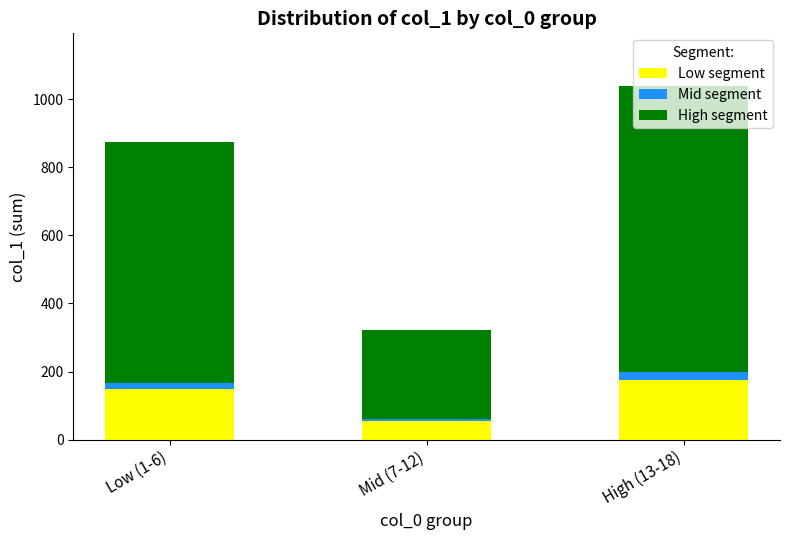

How many bars are there in total?

3